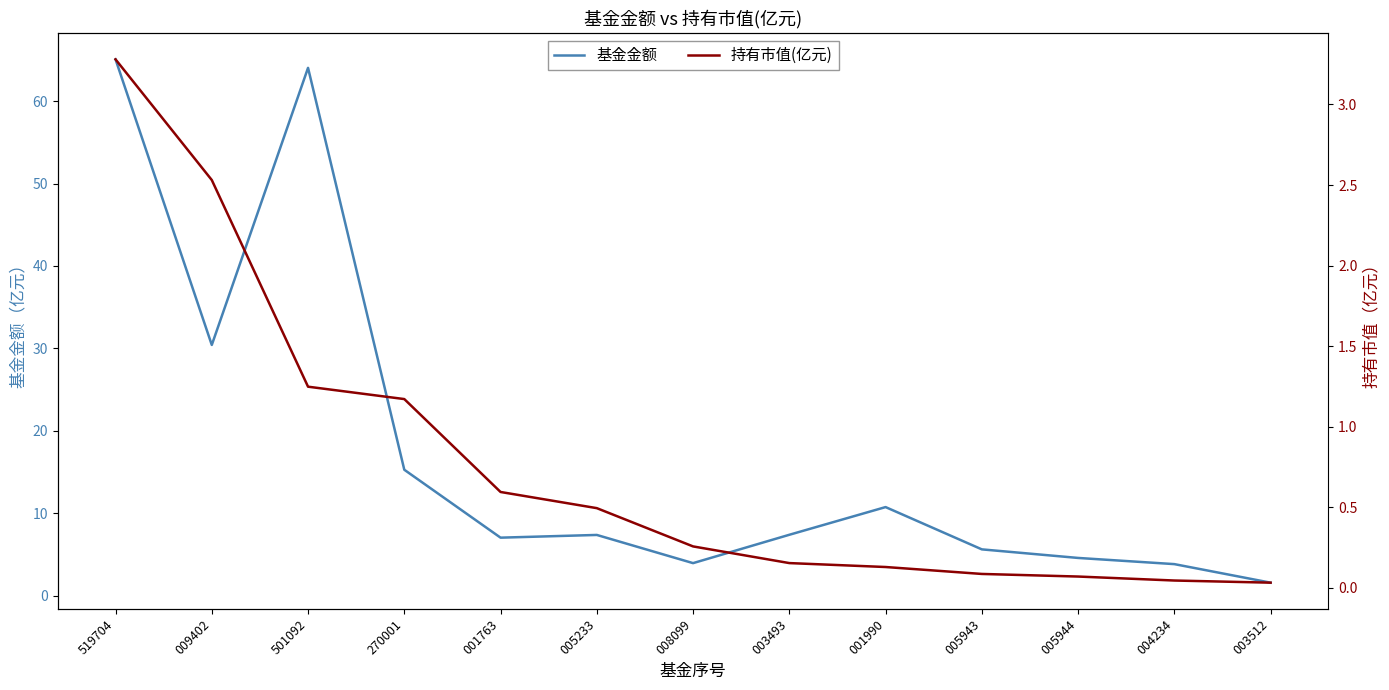

What are all the series names shown in the legend?

基金金额, 持有市值(亿元)